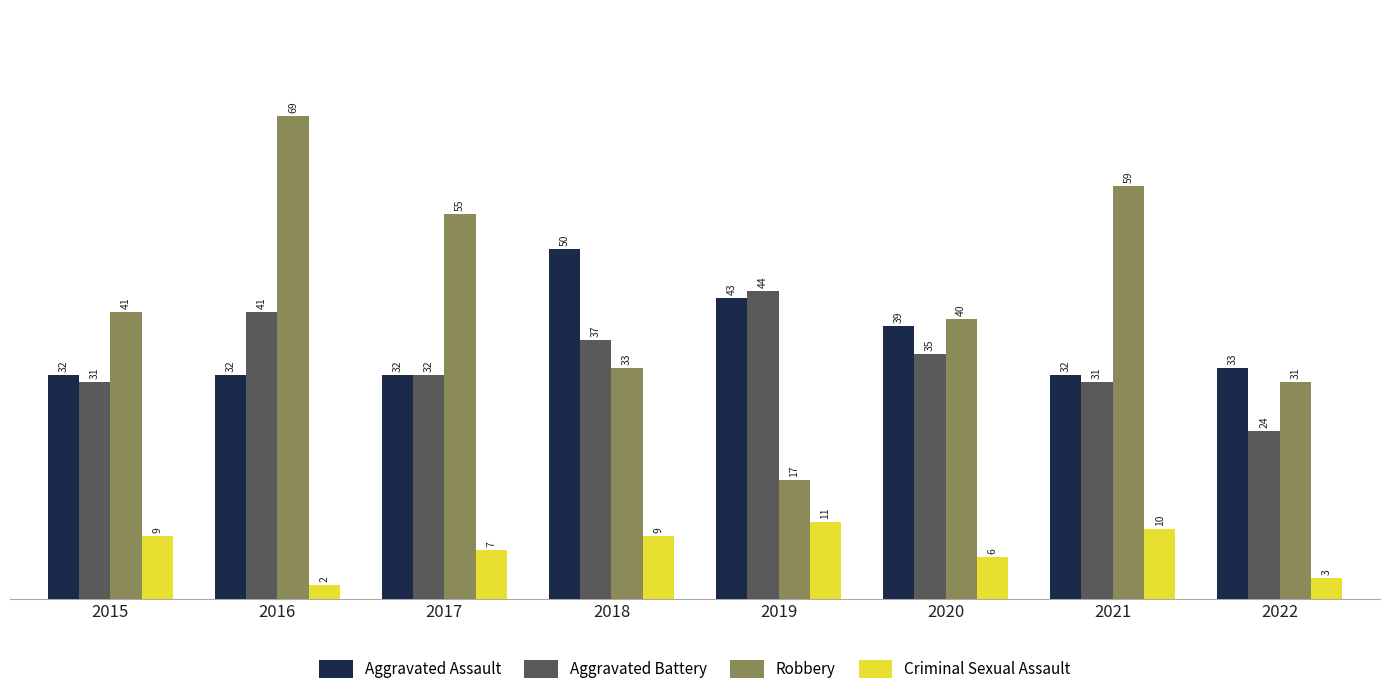

Is it true that Aggravated Assault equals 32 at 2017?

True